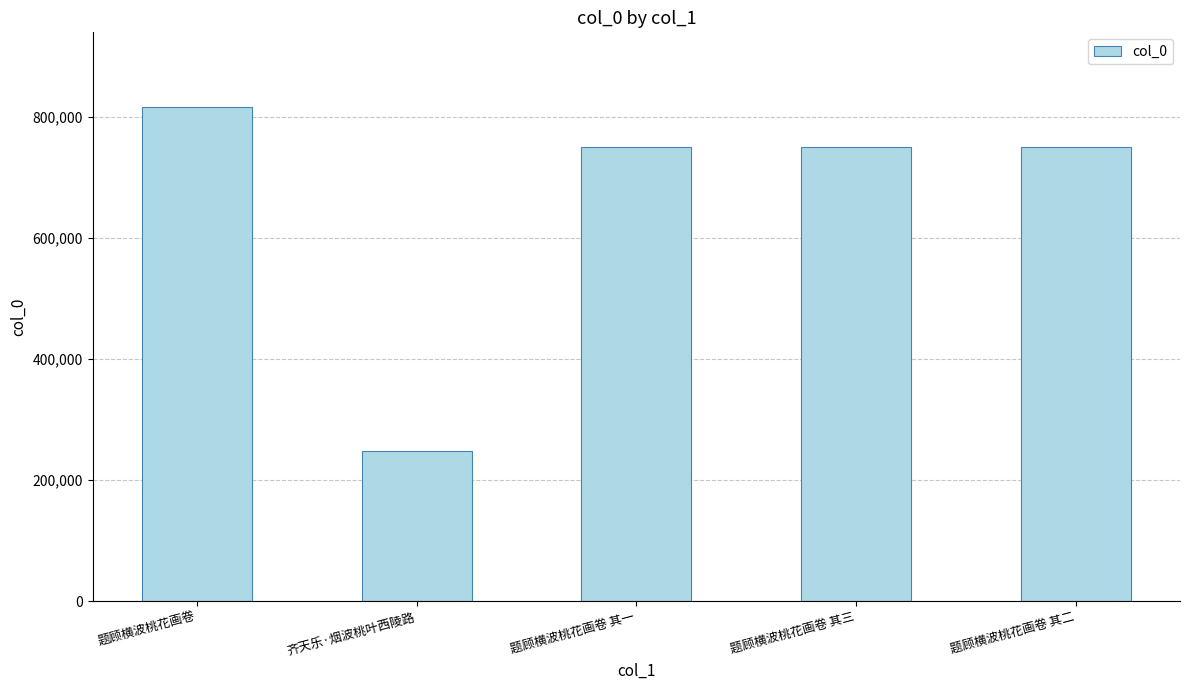

Does the chart contain stacked bars?

No